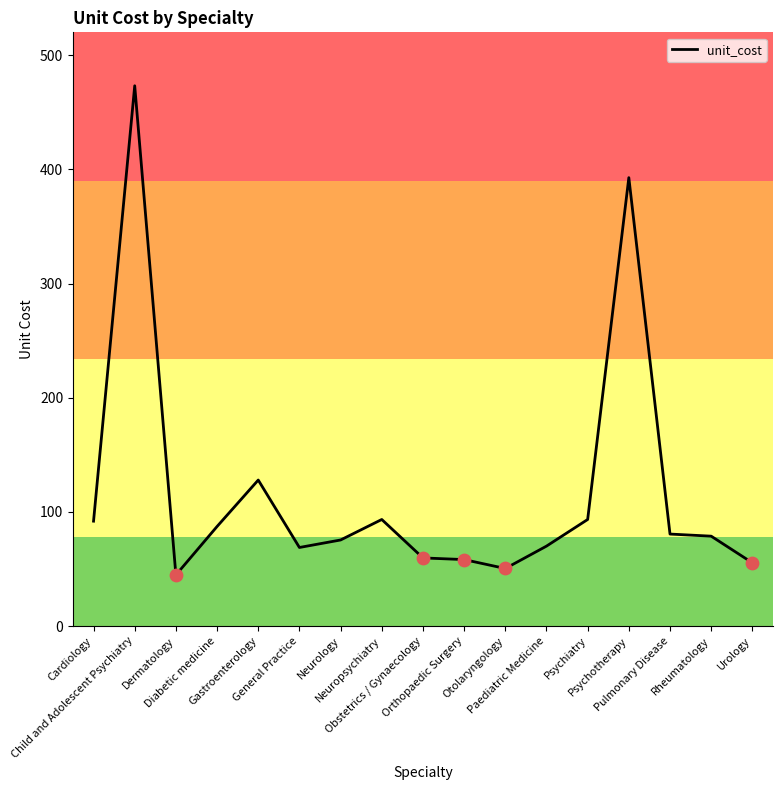

Which has a higher value, Psychotherapy or Child and Adolescent Psychiatry?

Child and Adolescent Psychiatry